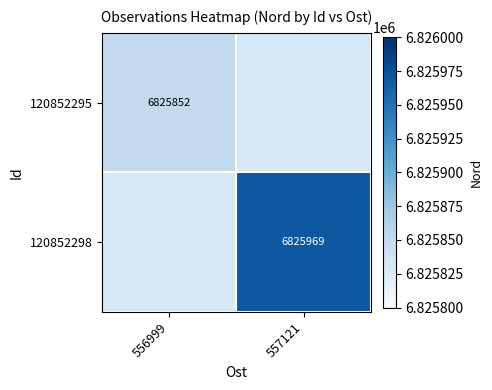

What is the smallest value displayed?

6825852.0